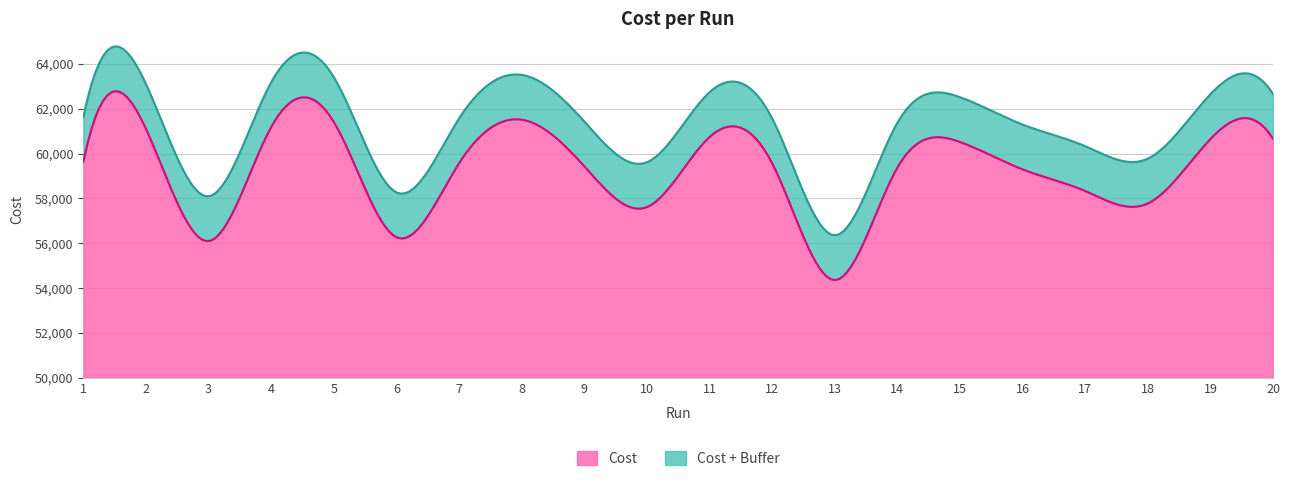

Does the chart have visible grid lines?

Yes